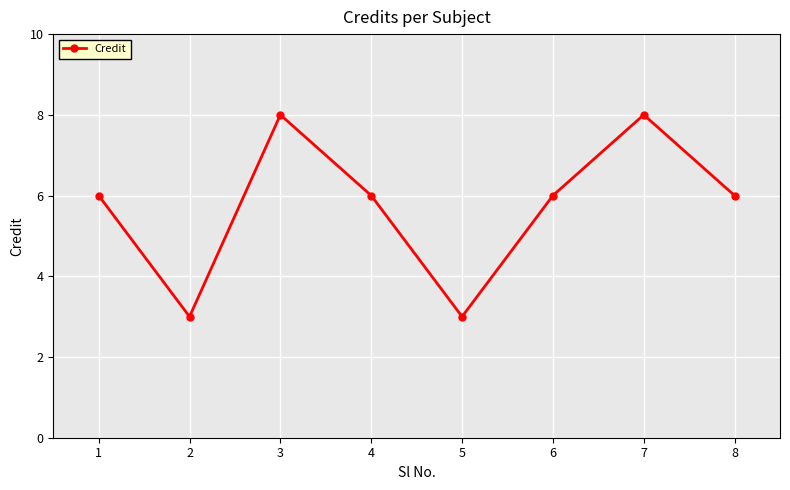

Reading right to left, extract all data points from this chart.

8=6	7=8	6=6	5=3	4=6	3=8	2=3	1=6